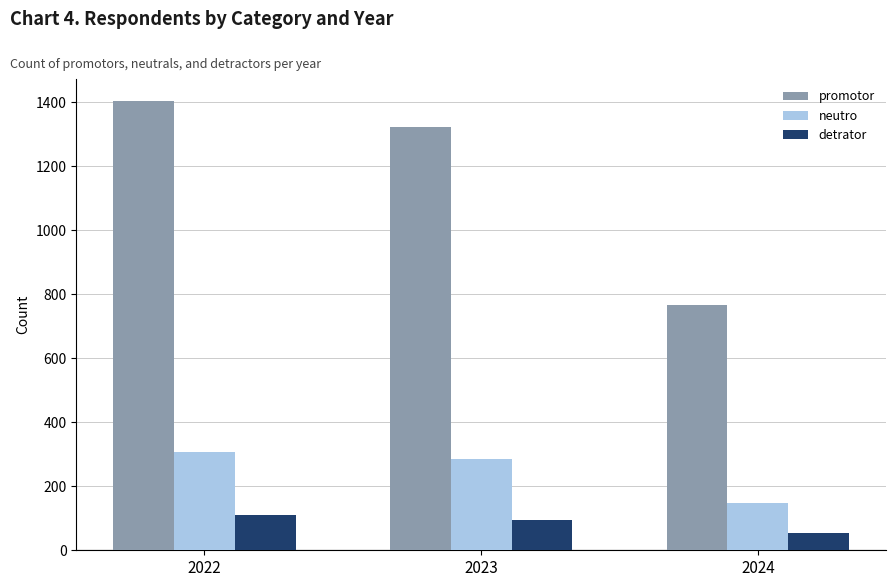

What is the difference between the highest and lowest values at 2024?

711